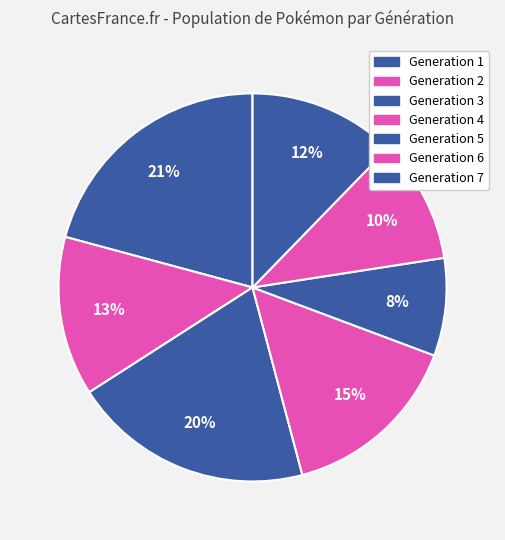

Approximately how many times larger is the value at Generation 1 compared to Generation 6?

2.0